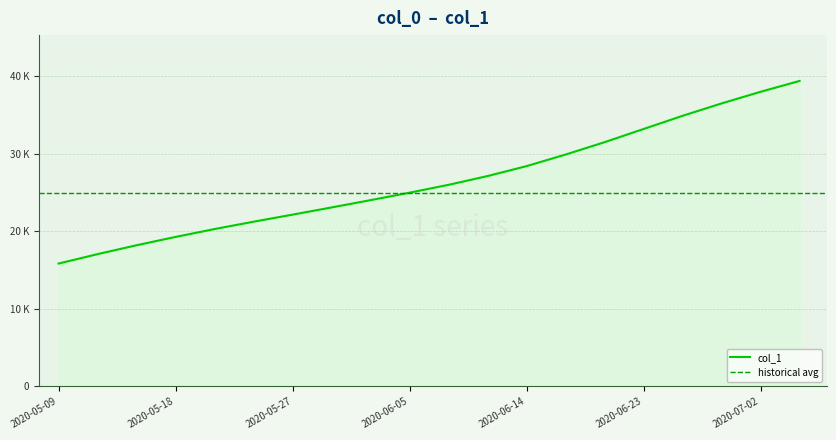

True or false: the data shows 18203.4 at 2020-05-15.

True